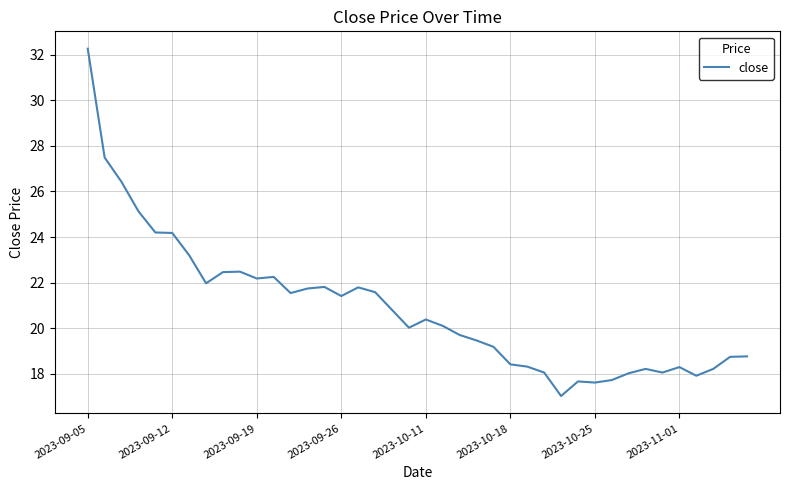

What is the smallest value displayed?

17.0